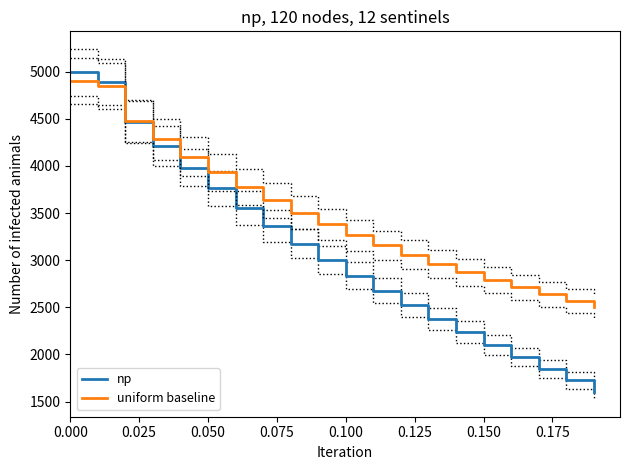

The uniform baseline series shows 3682.5 at 17. True or false?

False